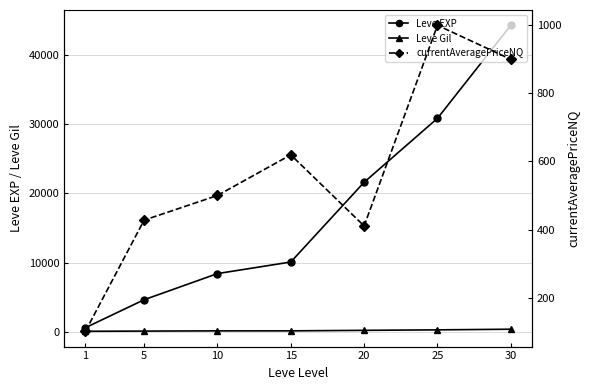

Between 5 and 10, which is larger?

10